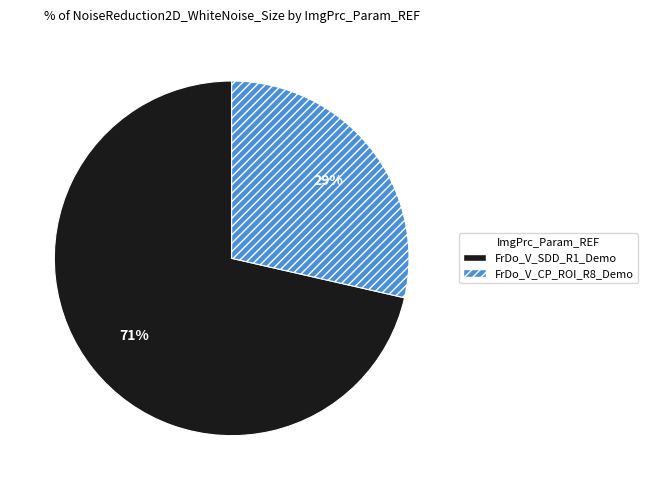

Combined, do FrDo_V_SDD_R1_Demo and FrDo_V_CP_ROI_R8_Demo account for over 50%?

Yes